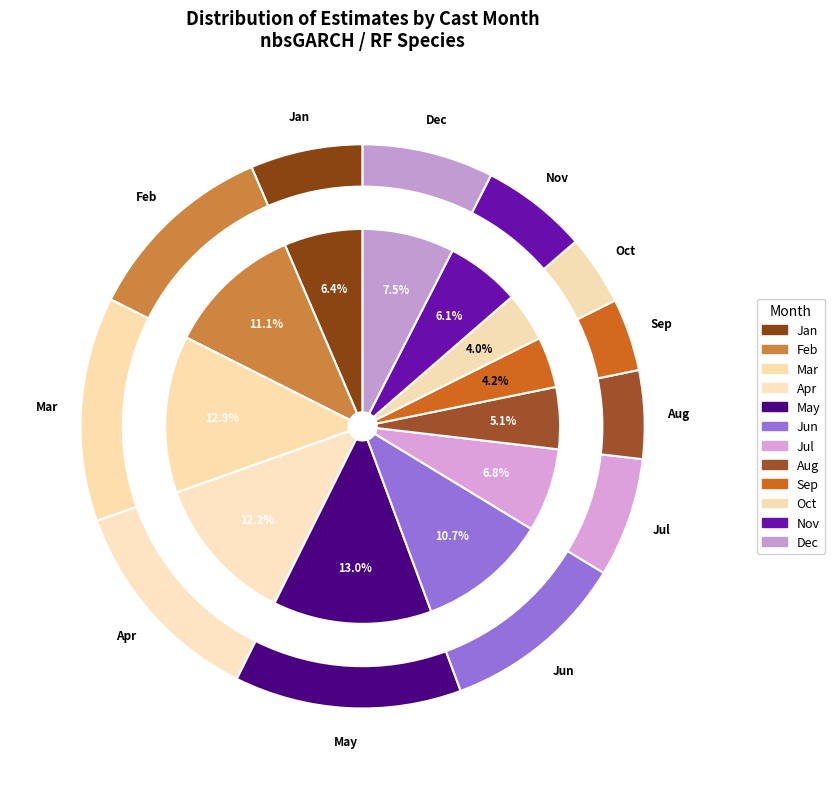

Rank the categories by value from lowest to highest.

10, 9, 8, 11, 1, 7, 12, 6, 2, 4, 3, 5